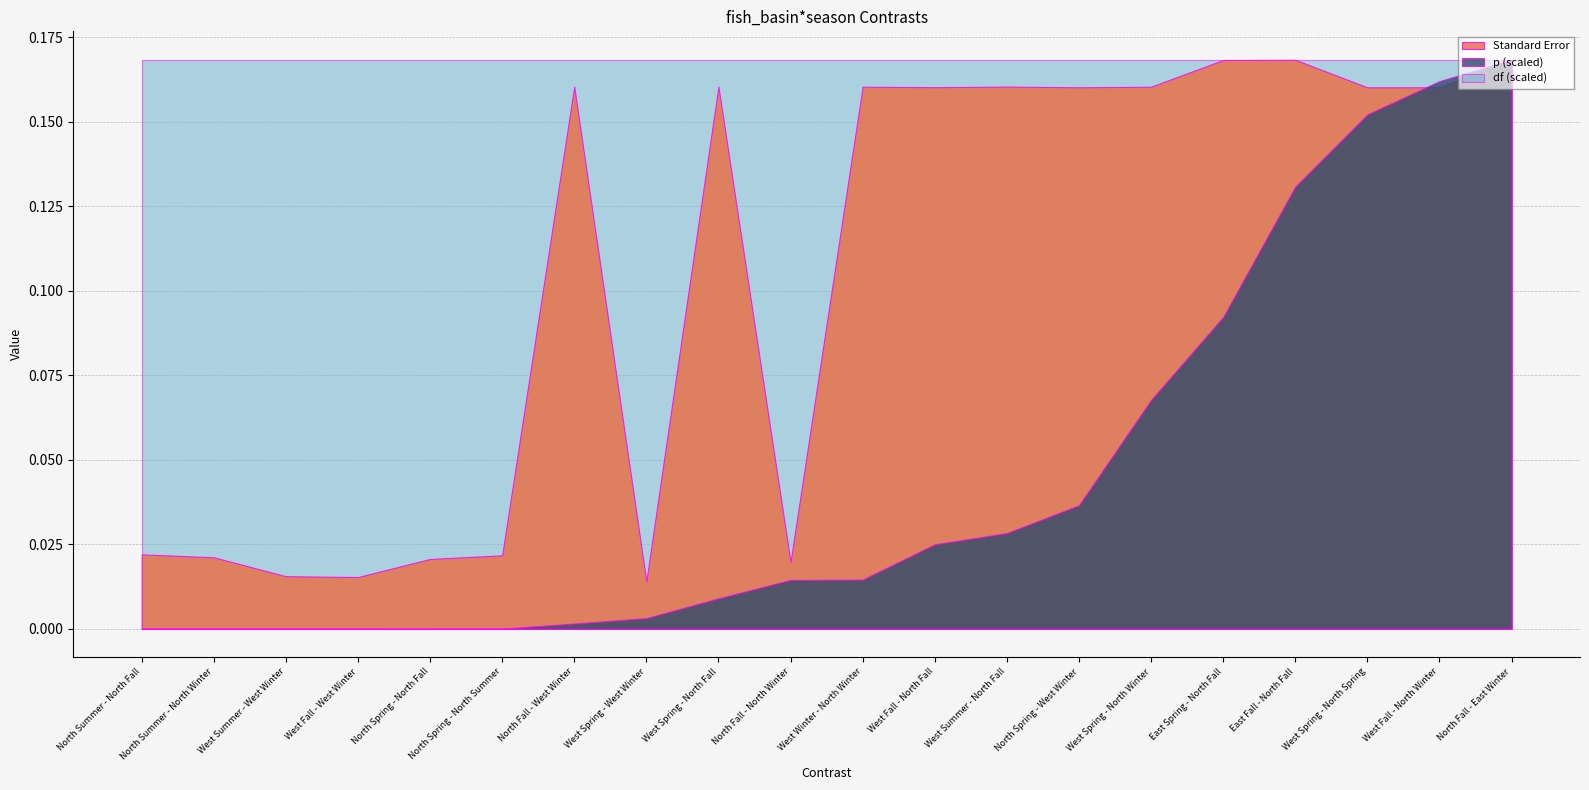

True or false: Standard Error and df cross at least once.

False